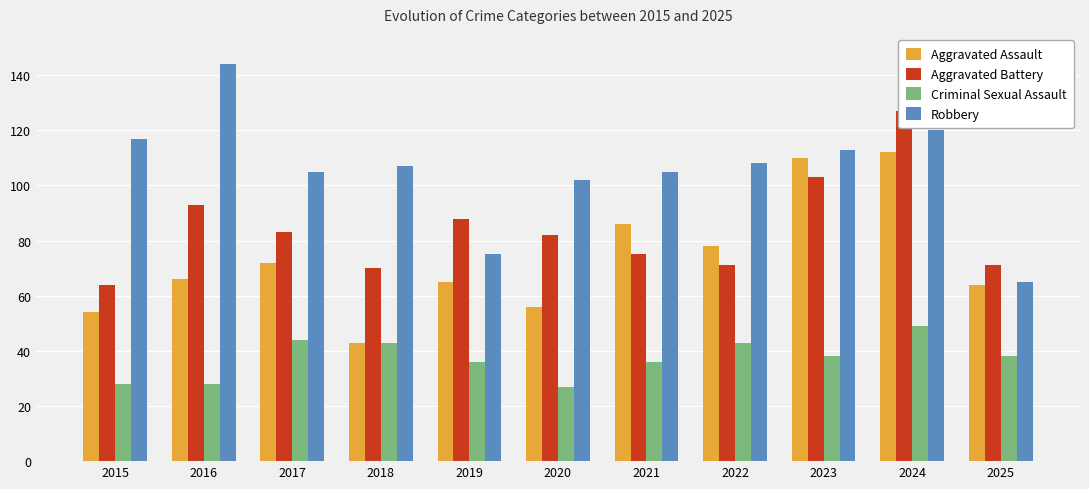

How many data points in Robbery are above 107?

5